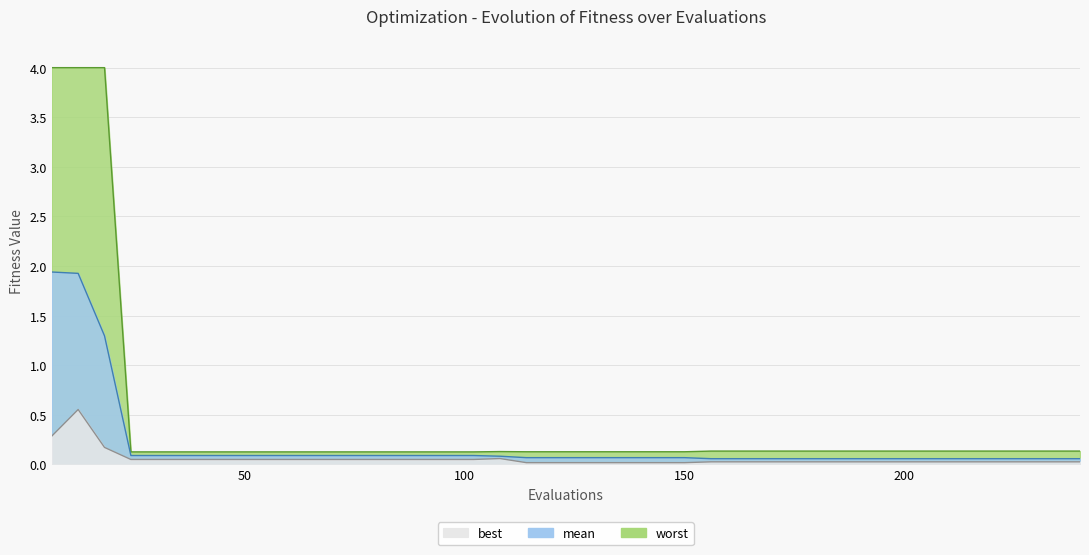

Reading right to left, extract all data points from this chart.

mean: 240=0.1	234=0.1	228=0.1	222=0.1	216=0.1	210=0.1	204=0.1	198=0.1	192=0.1	186=0.1	180=0.1	174=0.1	168=0.1	162=0.1	156=0.1	150=0.1	144=0.1	138=0.1	132=0.1	126=0.1	120=0.1	114=0.1	108=0.1	102=0.1	96=0.1	90=0.1	84=0.1	78=0.1	72=0.1	66=0.1	60=0.1	54=0.1	48=0.1	42=0.1	36=0.1	30=0.1	24=0.1	18=1.3	12=1.9	6=1.9
best: 240=0.0	234=0.0	228=0.0	222=0.0	216=0.0	210=0.0	204=0.0	198=0.0	192=0.0	186=0.0	180=0.0	174=0.0	168=0.0	162=0.0	156=0.0	150=0.0	144=0.0	138=0.0	132=0.0	126=0.0	120=0.0	114=0.0	108=0.1	102=0.0	96=0.0	90=0.0	84=0.0	78=0.0	72=0.0	66=0.0	60=0.0	54=0.0	48=0.0	42=0.0	36=0.0	30=0.0	24=0.0	18=0.2	12=0.6	6=0.3
worst: 240=0.1	234=0.1	228=0.1	222=0.1	216=0.1	210=0.1	204=0.1	198=0.1	192=0.1	186=0.1	180=0.1	174=0.1	168=0.1	162=0.1	156=0.1	150=0.1	144=0.1	138=0.1	132=0.1	126=0.1	120=0.1	114=0.1	108=0.1	102=0.1	96=0.1	90=0.1	84=0.1	78=0.1	72=0.1	66=0.1	60=0.1	54=0.1	48=0.1	42=0.1	36=0.1	30=0.1	24=0.1	18=4.0	12=4.0	6=4.0